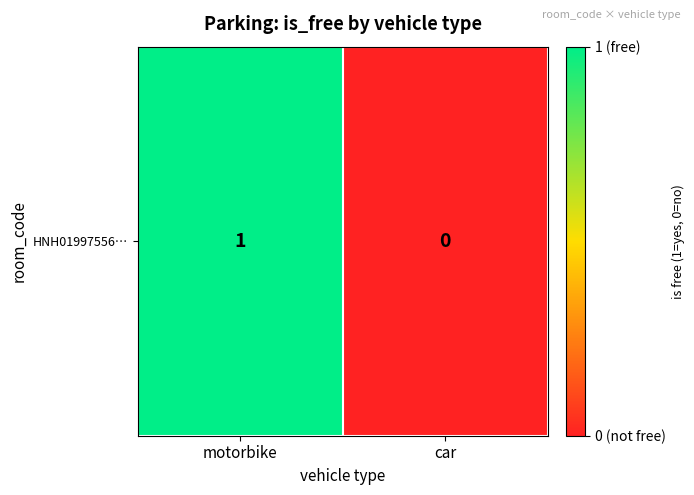

What is the difference between the values at car and motorbike?

1